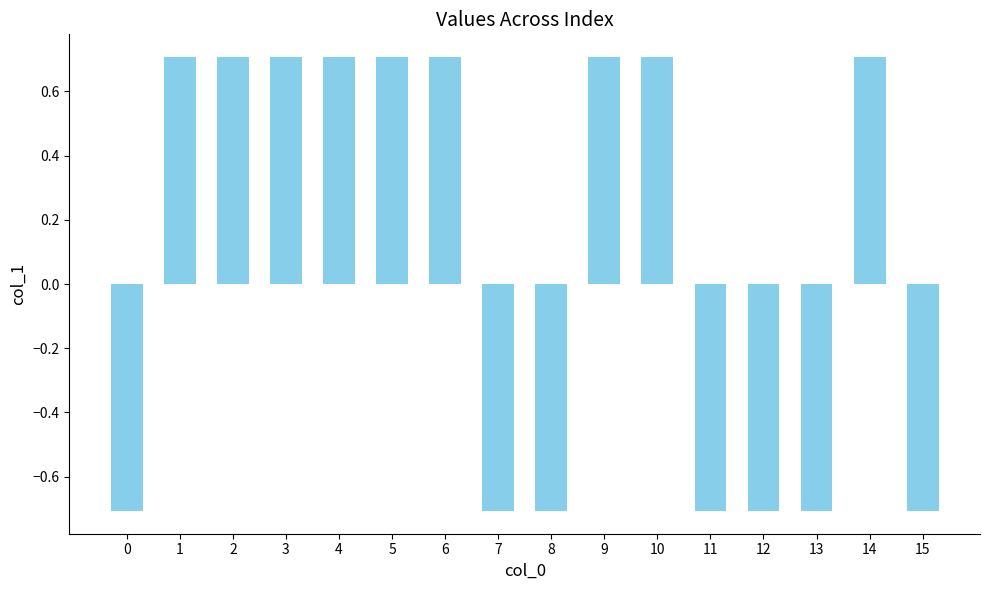

How many data points are less than 0?

7